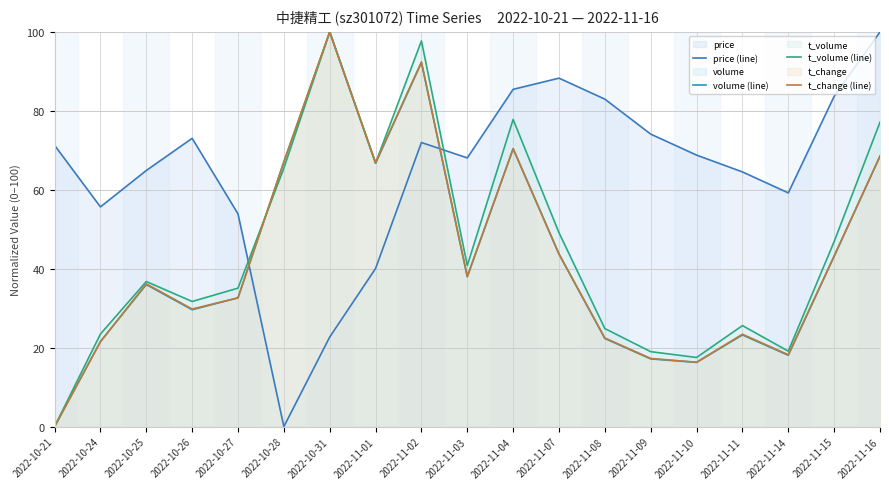

Where is t_change (line) nearest to the value 50?

2022-11-07